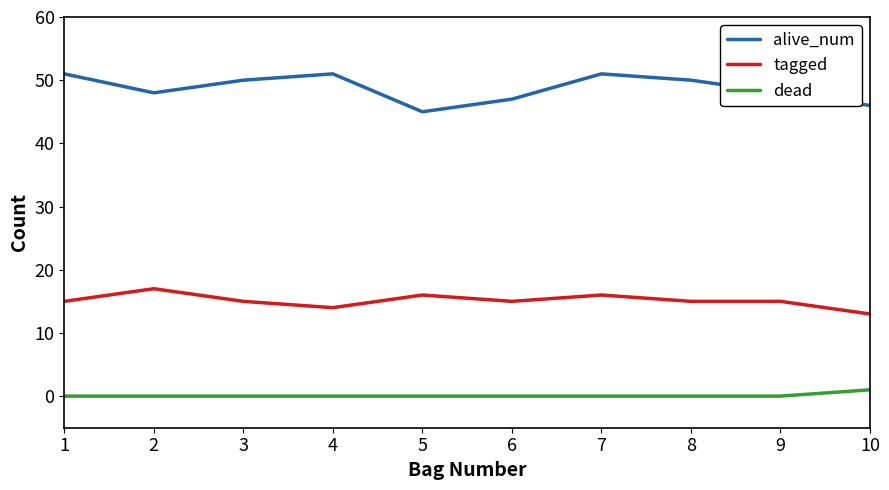

Is the value of dead at 4 greater than the value of alive_num at 1?

No